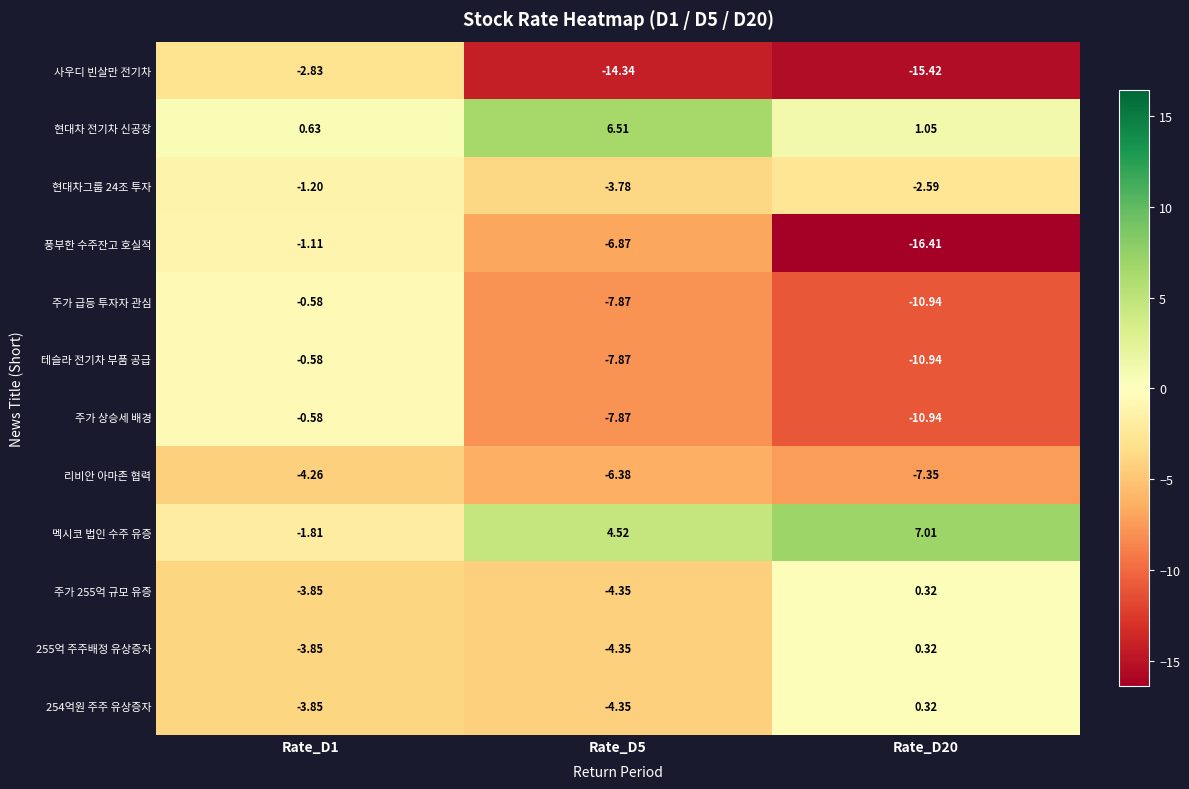

Is the value of 사우디 빈살만 전기차 at Rate_D1 greater than the value of 리비안 아마존 협력 at Rate_D1?

Yes